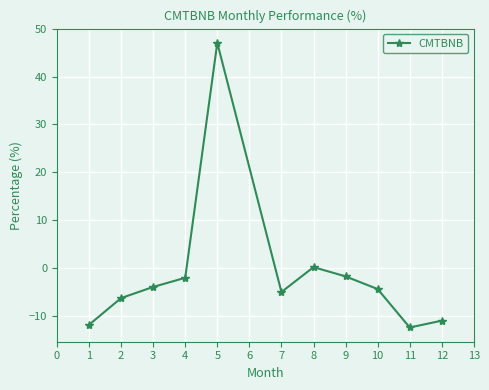

What is the sum of the values at 3 and 2?

-10.3